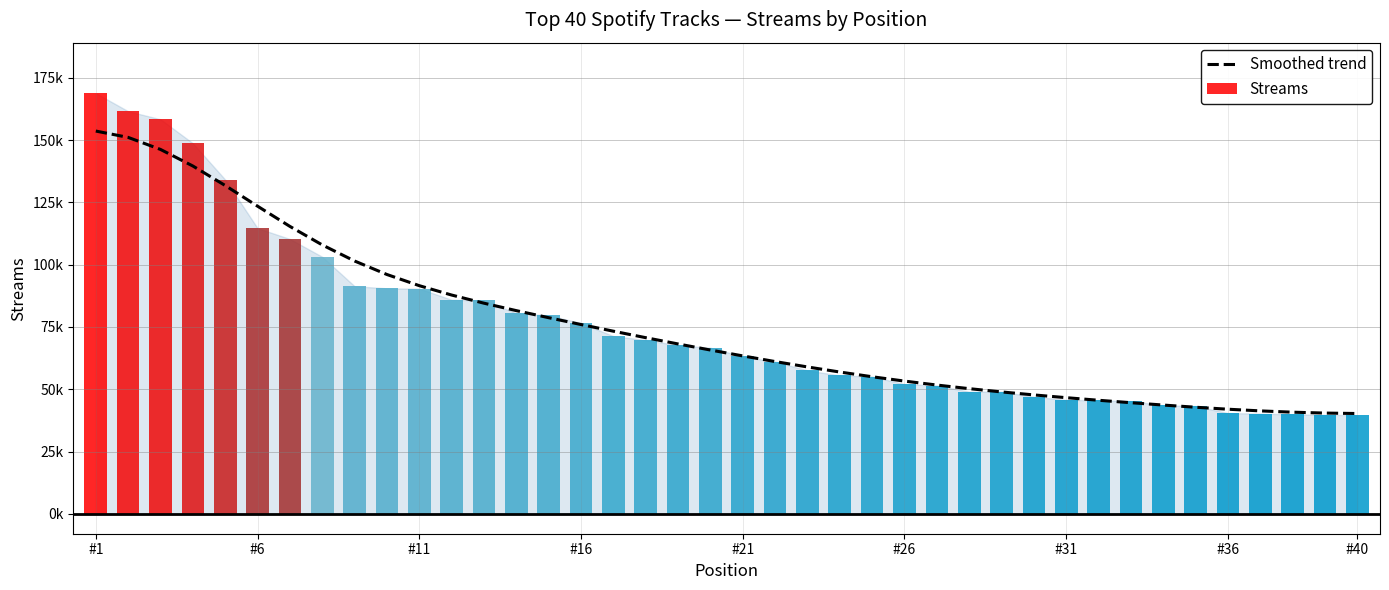

At which label does the data first exceed 65739?

#1